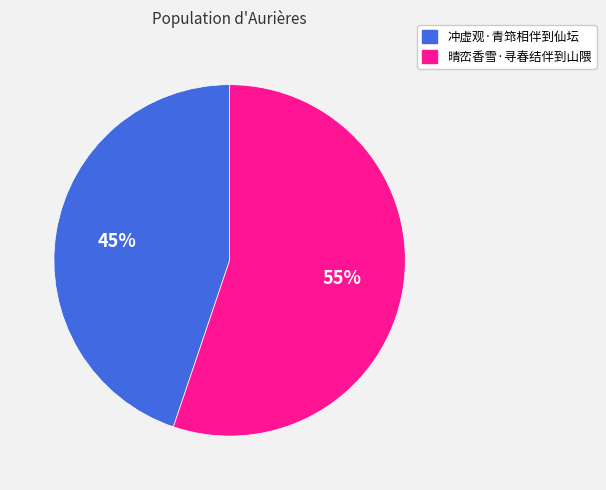

Which slice is the smallest?

冲虚观·青筇相伴到仙坛